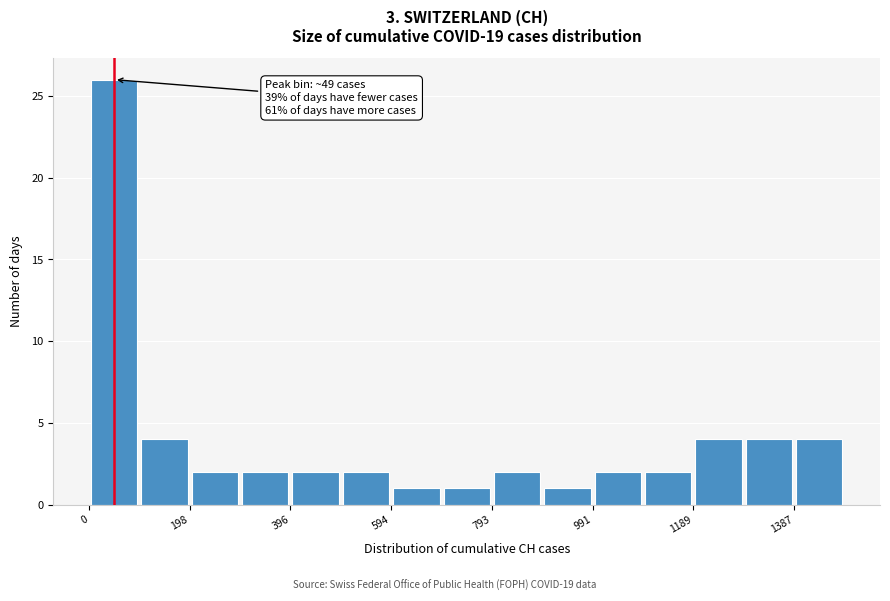

Over which range of the x-axis is the bar tallest?

0 to 100